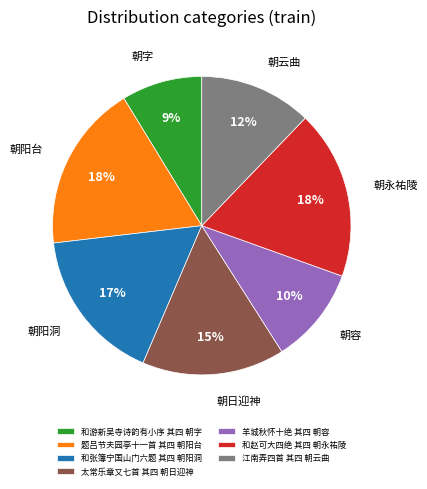

Approximately how many times larger is the value at 和游新吴寺诗韵有小序 其四 朝字 compared to 和赵可大四绝 其四 朝永祐陵?

0.5